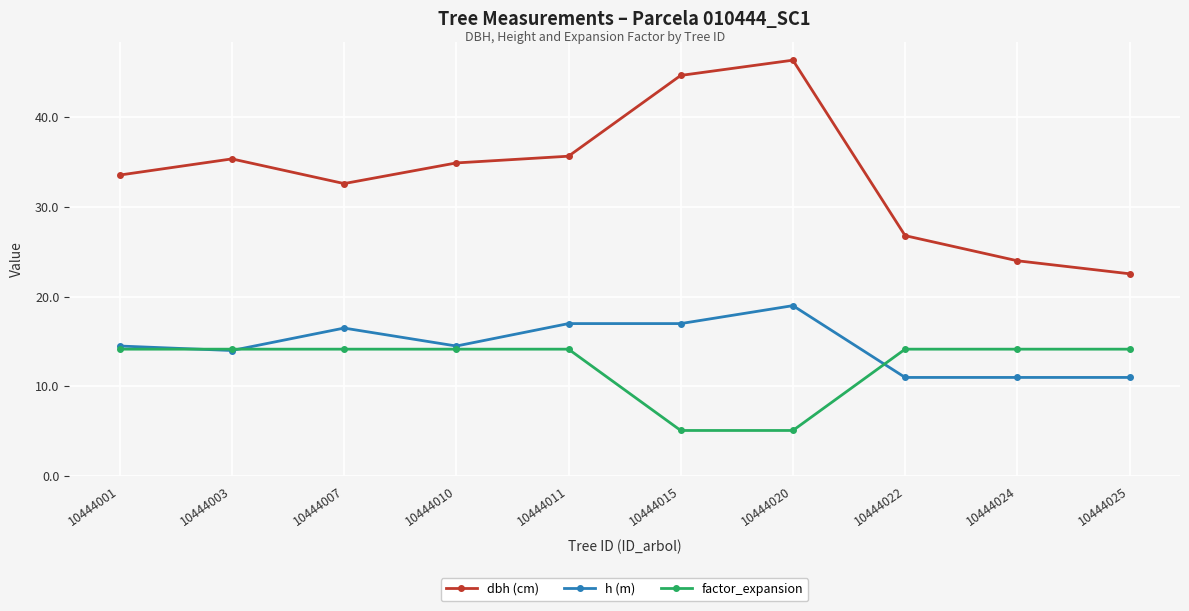

How many categories are shown in the chart?

10